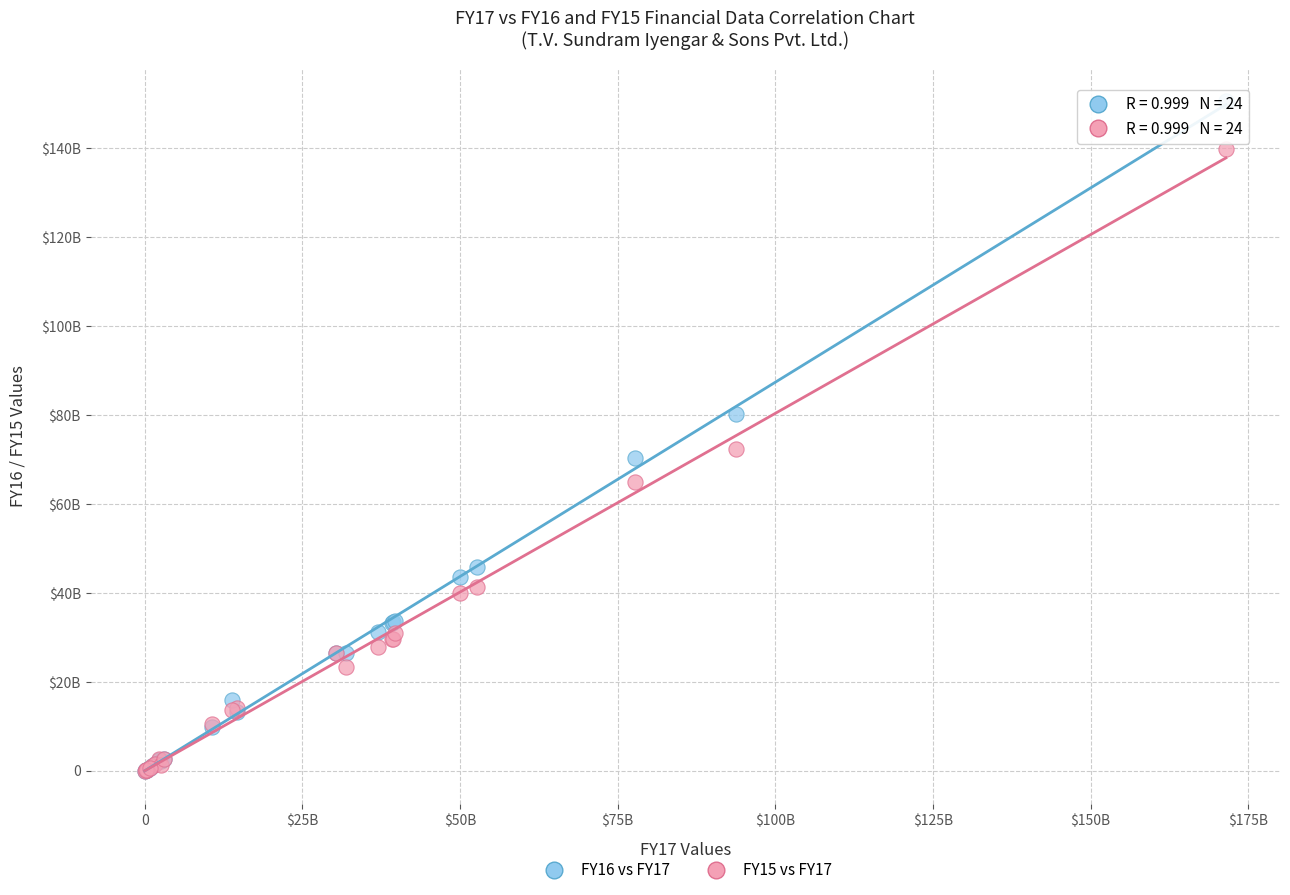

Which series has the largest Y range (max minus min)?

FY16 vs FY17